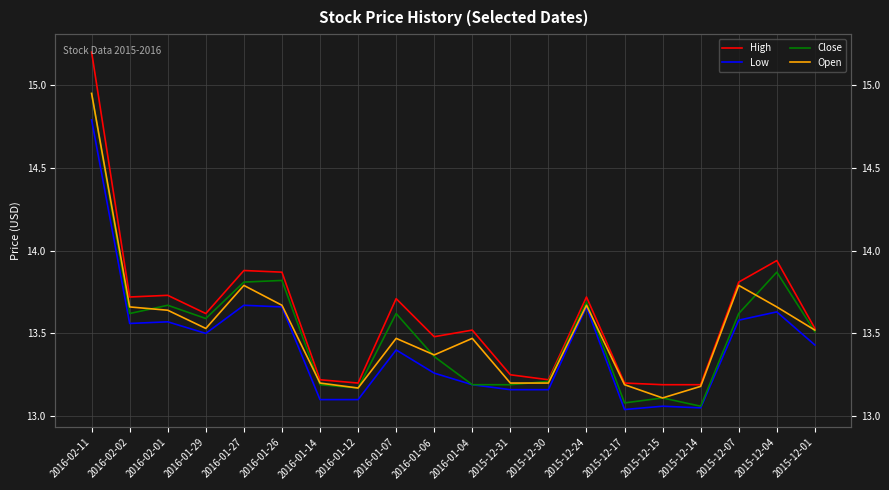

True or false: Open and Close intersect in this chart.

True